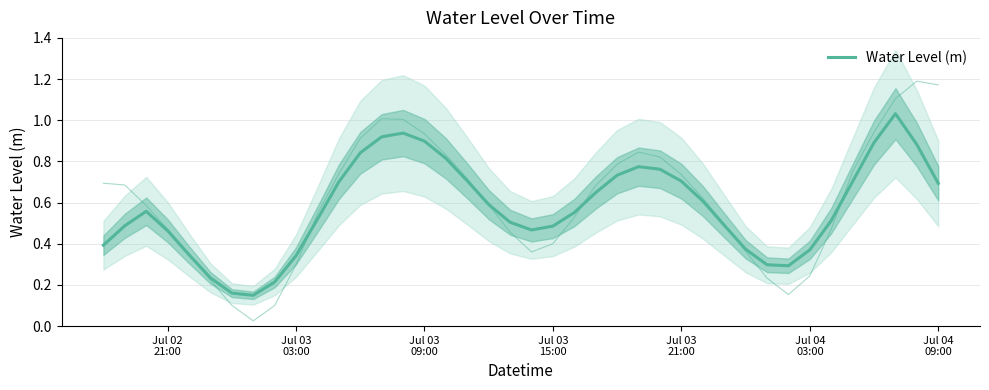

What is the sum of all values?

23.1